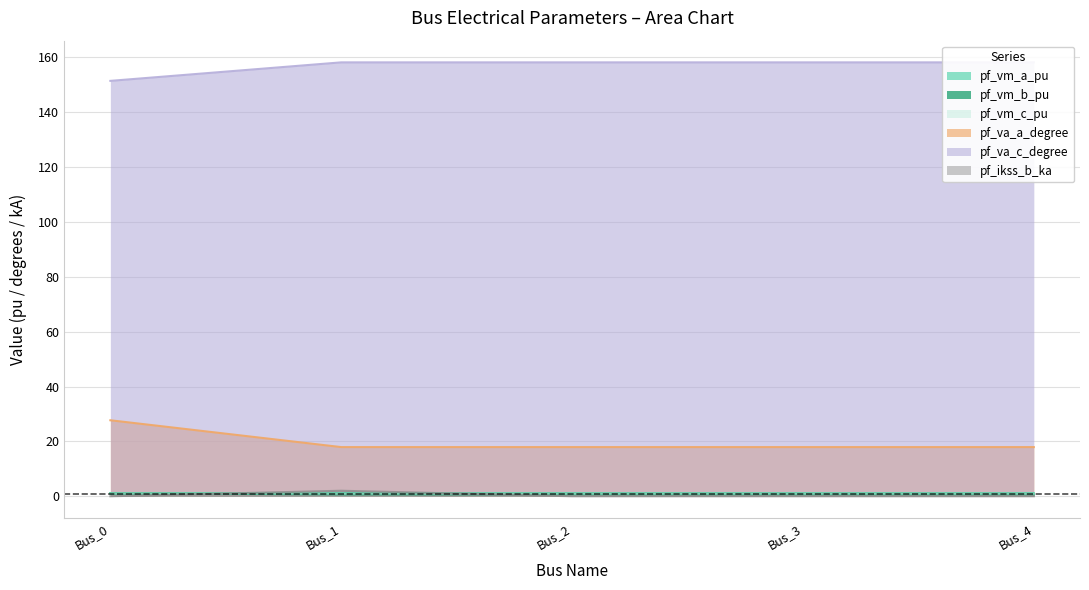

What is the lowest value of the pf_vm_c_pu series?

0.9